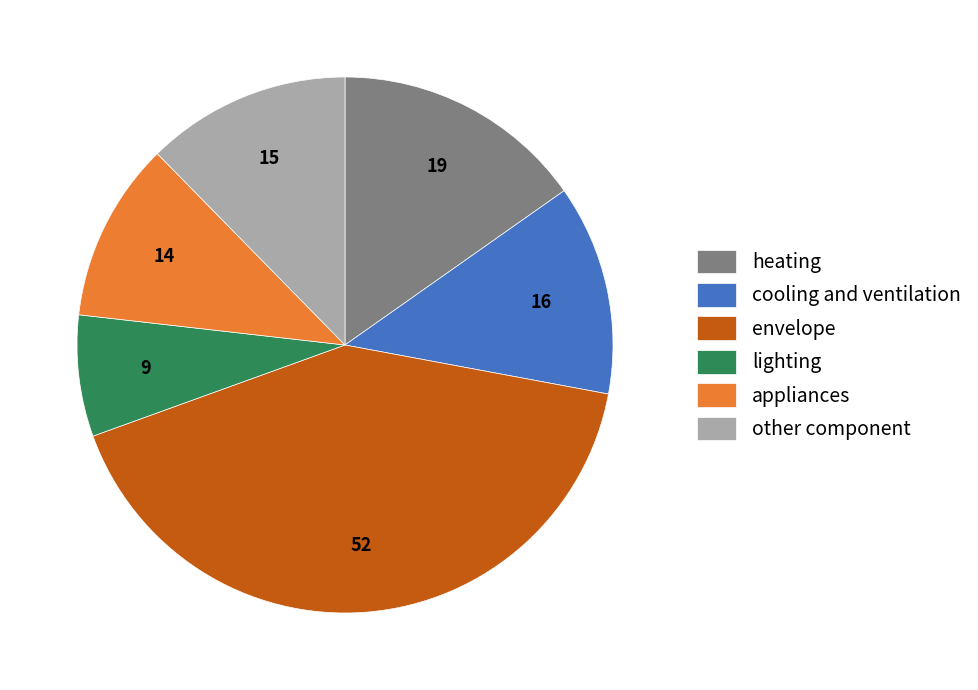

What is the largest slice in the pie chart?

envelope